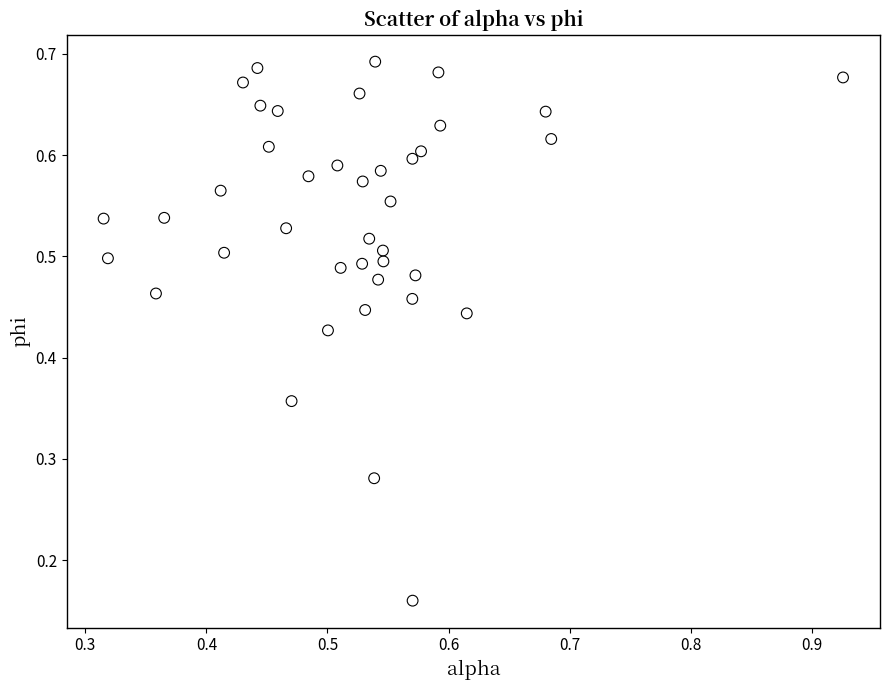

Count the number of points in this scatter plot.

40